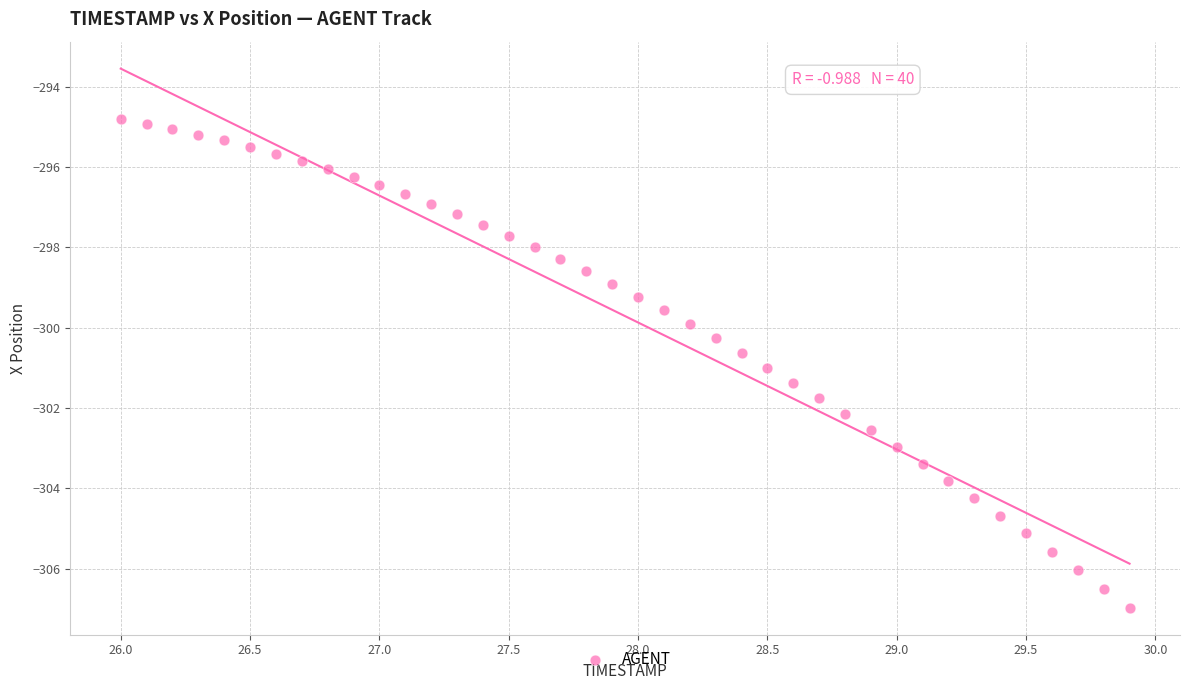

What is the range of Y values (max minus min)?

12.2